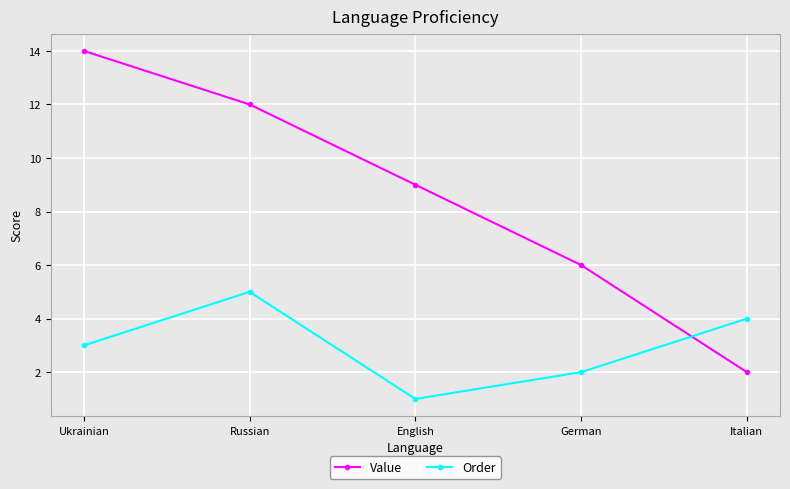

What is the difference between the maximum and minimum values in the Value series?

12